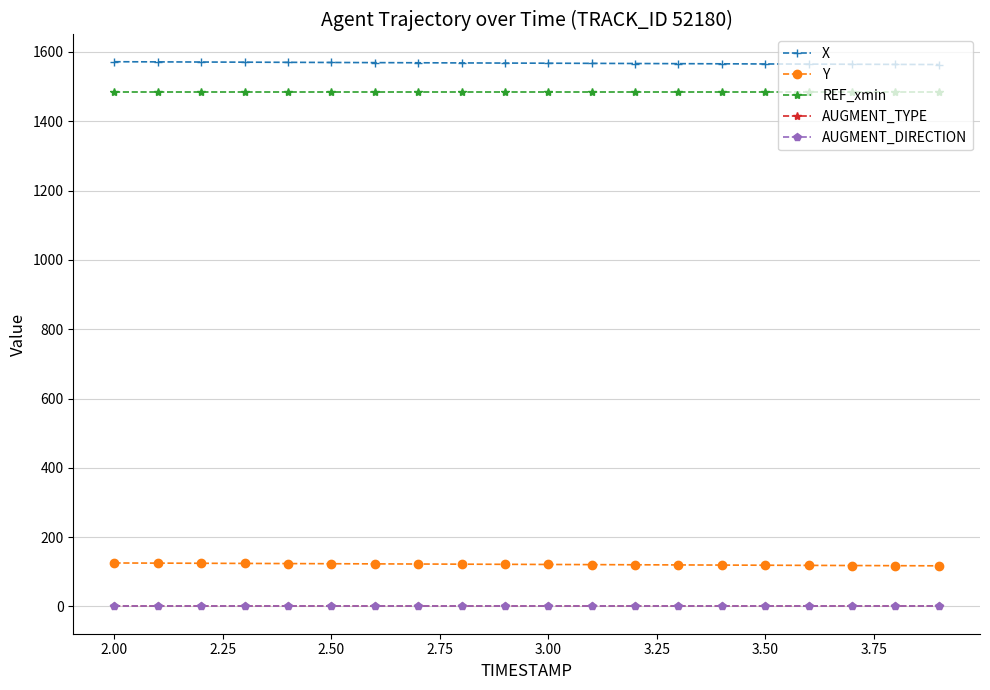

Which series has the largest total across all categories?

X